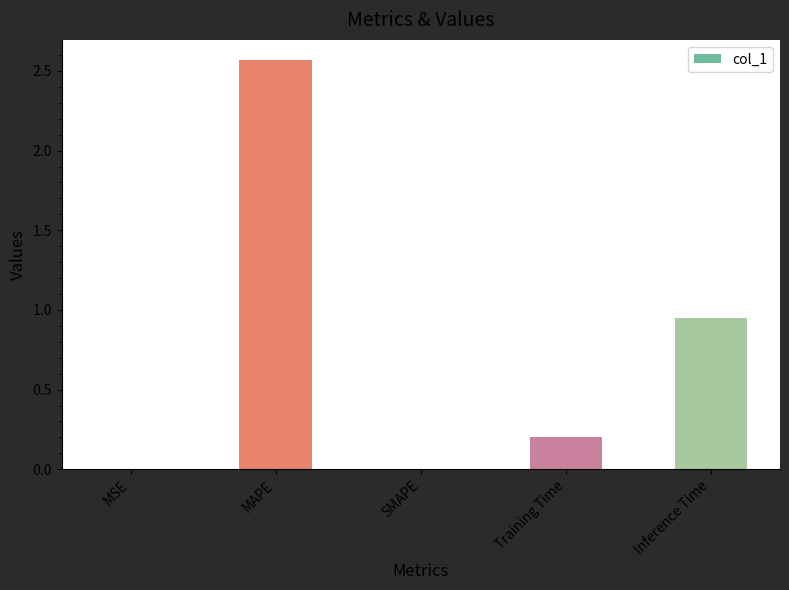

Between MAPE and MSE, which is larger?

MAPE